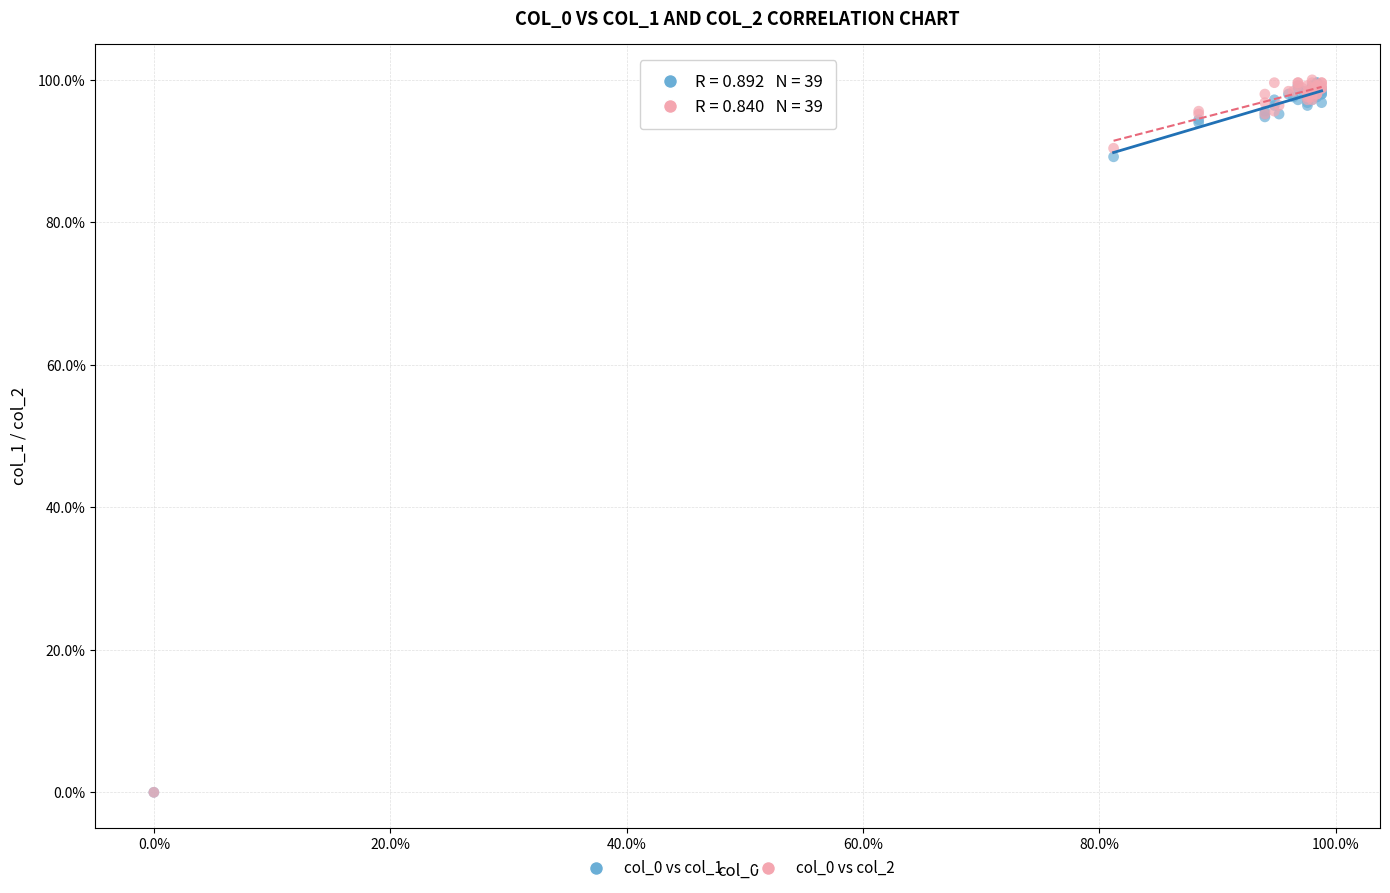

What are all the series names shown in the legend?

col_0 vs col_1, col_0 vs col_2